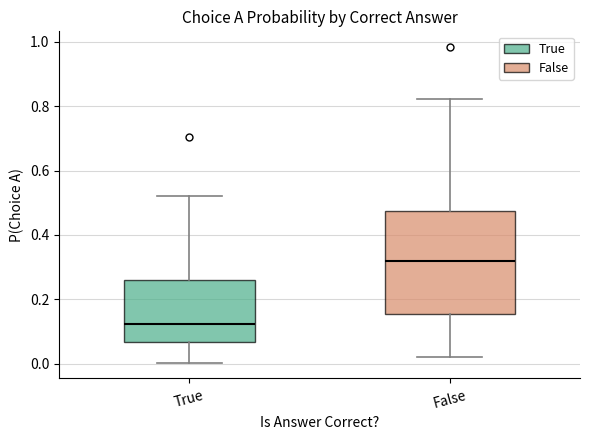

Reading left to right, transcribe this box plot: for each box, give where its median line is, the range the box spans, and where its two whiskers end, as read against the y-axis. The values are not printed on the chart, so give them approximately, as read against the axis.

True: median 0.12, box 0.06 to 0.26, whiskers 0.00 to 0.52
False: median 0.32, box 0.16 to 0.48, whiskers 0.02 to 0.82